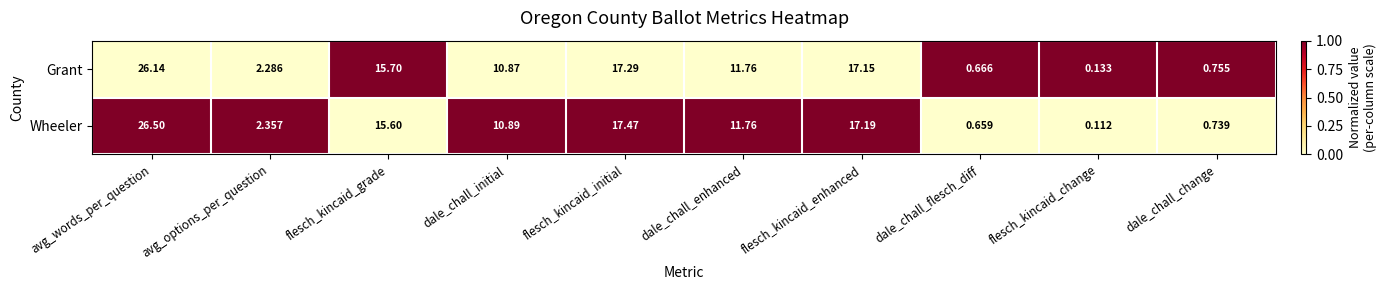

Count the number of categories in the chart.

10